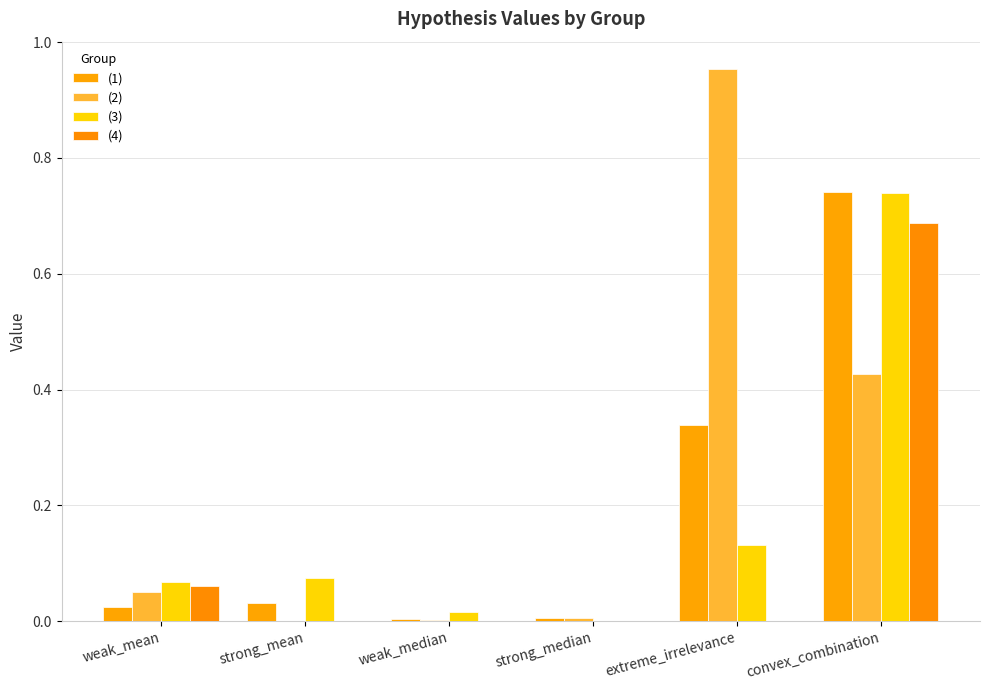

Are the bars grouped side by side (vs. stacked)?

Yes